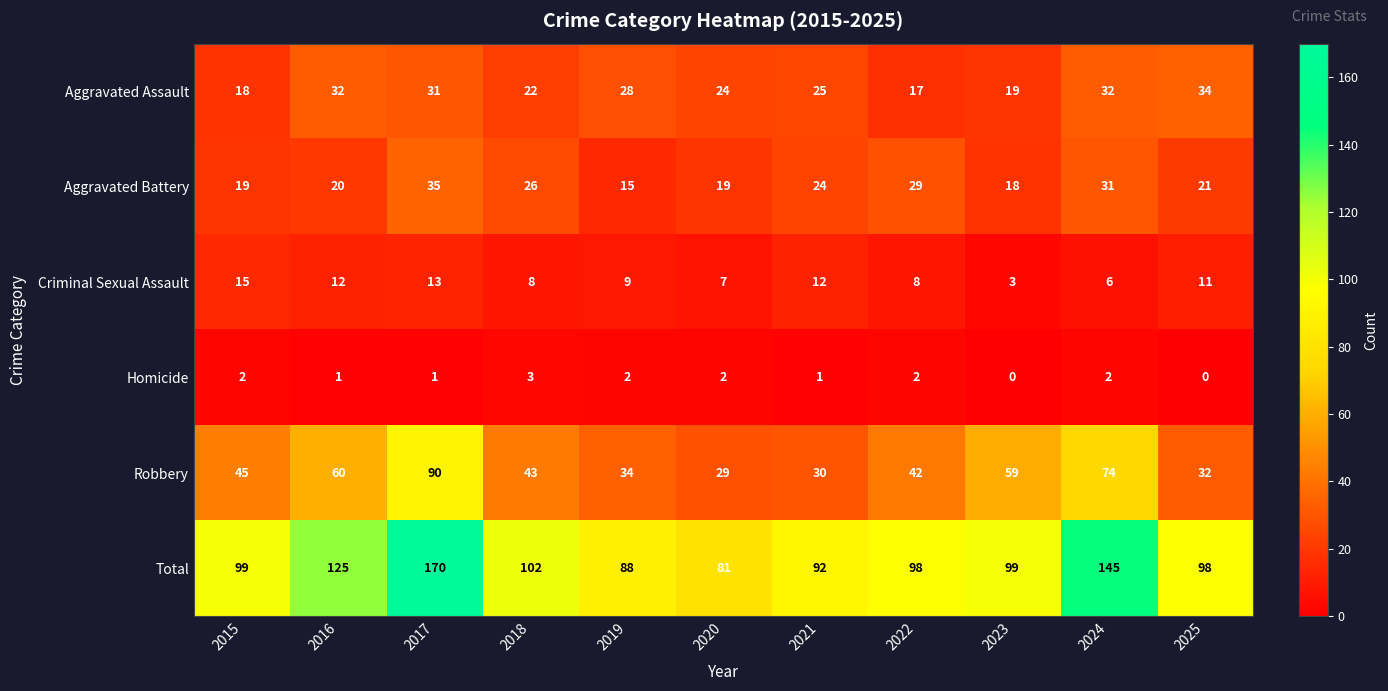

Which series has the largest total across all categories?

Total